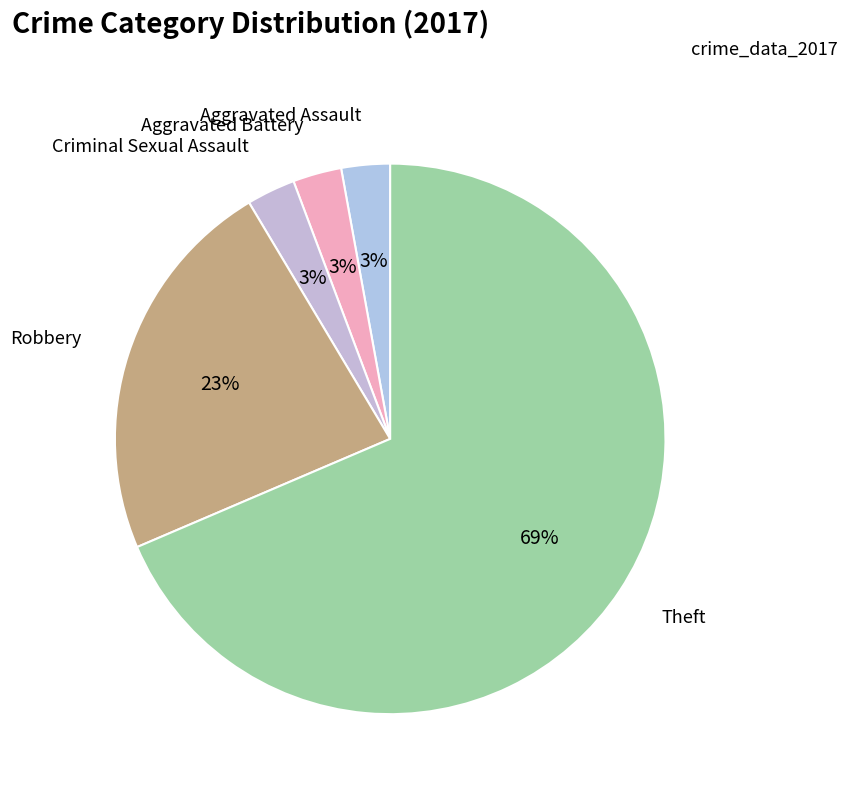

To the nearest percent, what is the combined percentage of Aggravated Battery and Criminal Sexual Assault?

6%